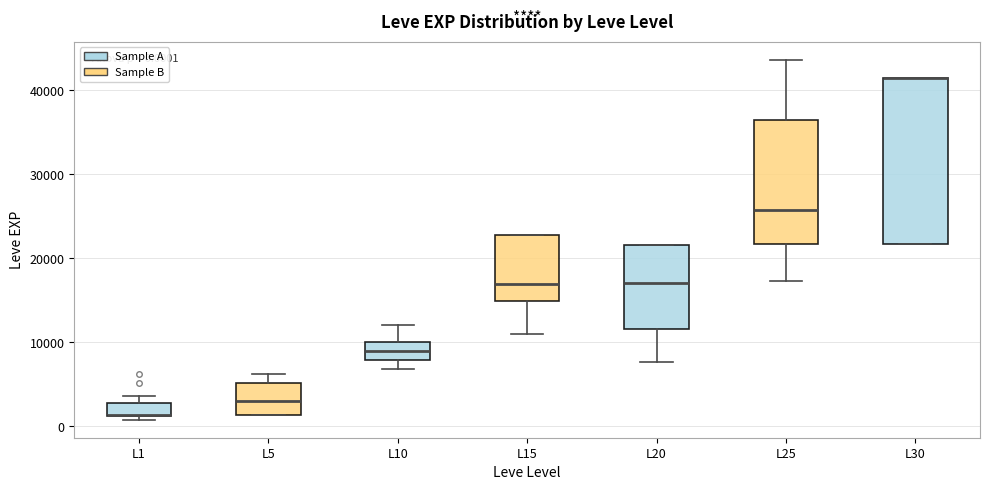

Which box is the tallest, from its lower edge to its upper edge?

L30